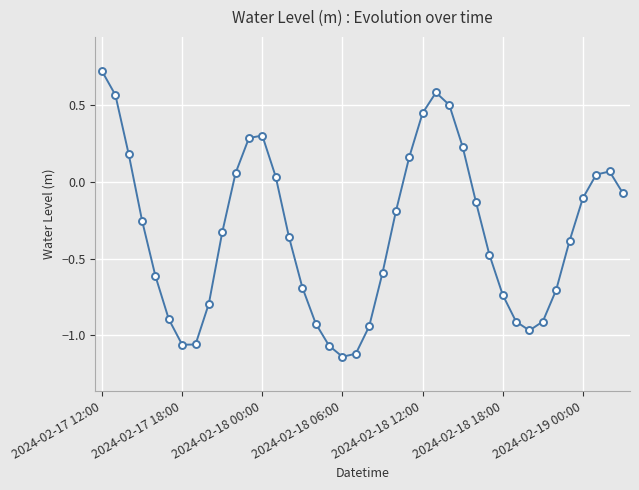

What is the difference between the maximum and minimum values?

1.9